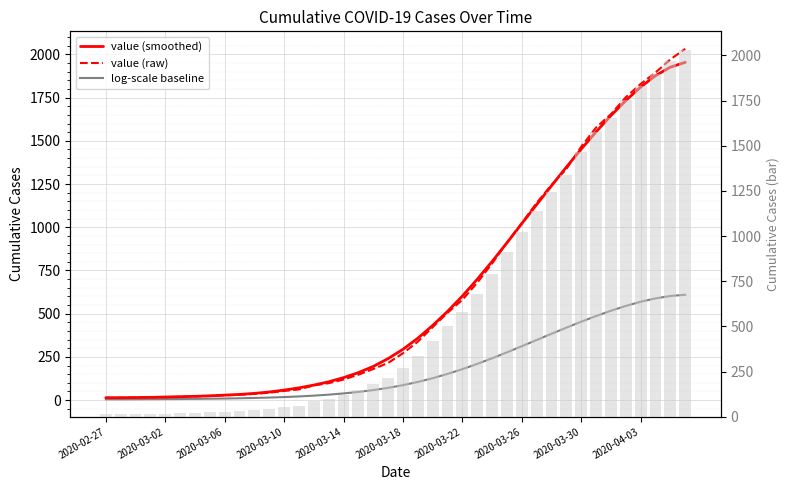

Which series has the largest range (max minus min)?

value (raw)